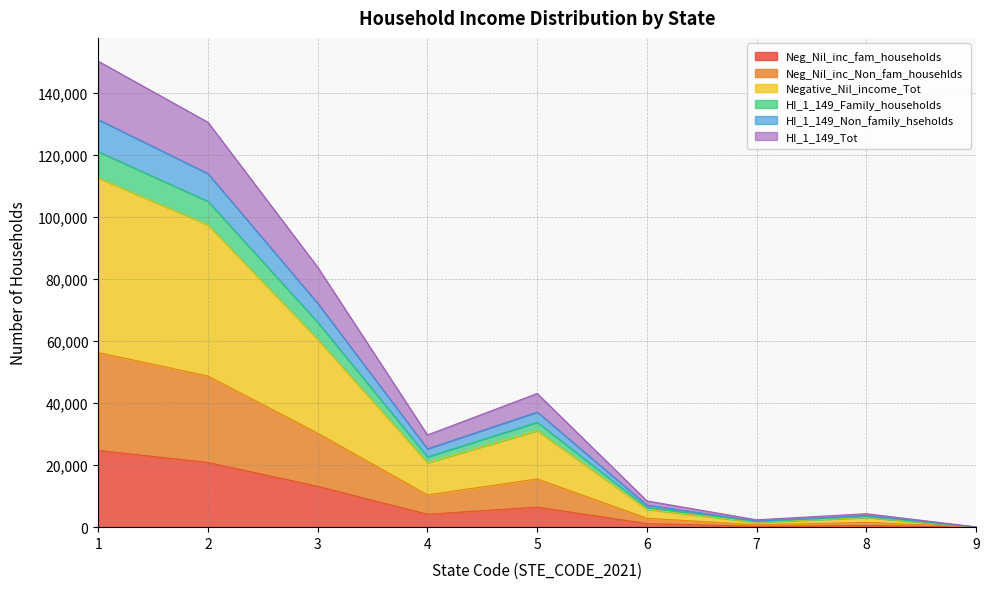

True or false: Neg_Nil_inc_Non_fam_househlds and Neg_Nil_inc_fam_households cross at least once.

False